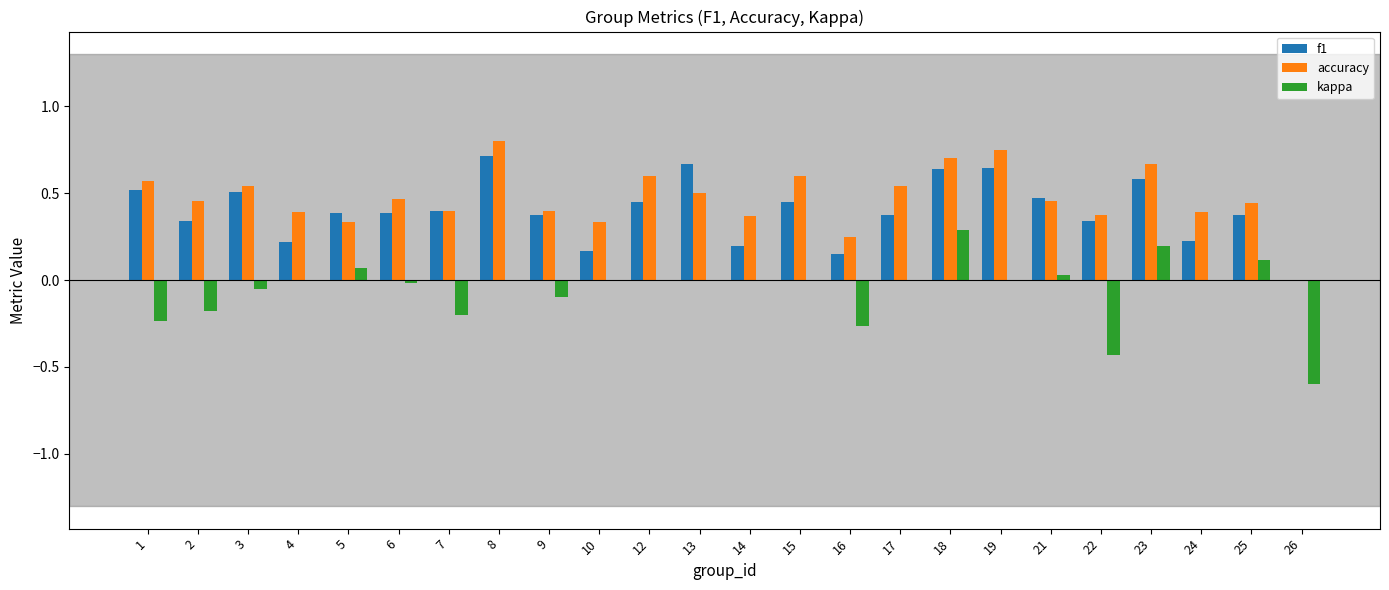

Is it true that kappa equals -0.5 at 14?

False